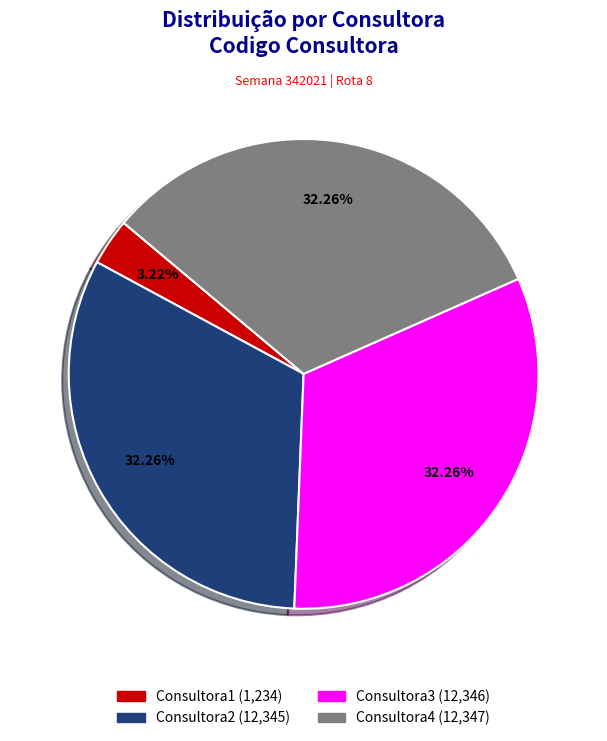

Count the number of slices in the pie.

4